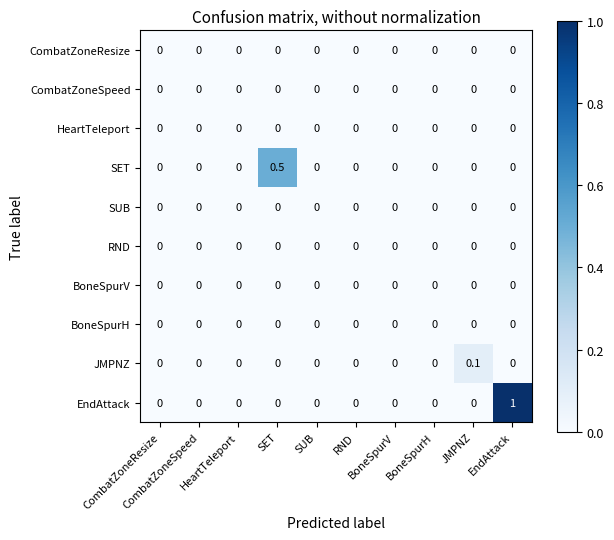

What is the greatest value displayed?

1.0